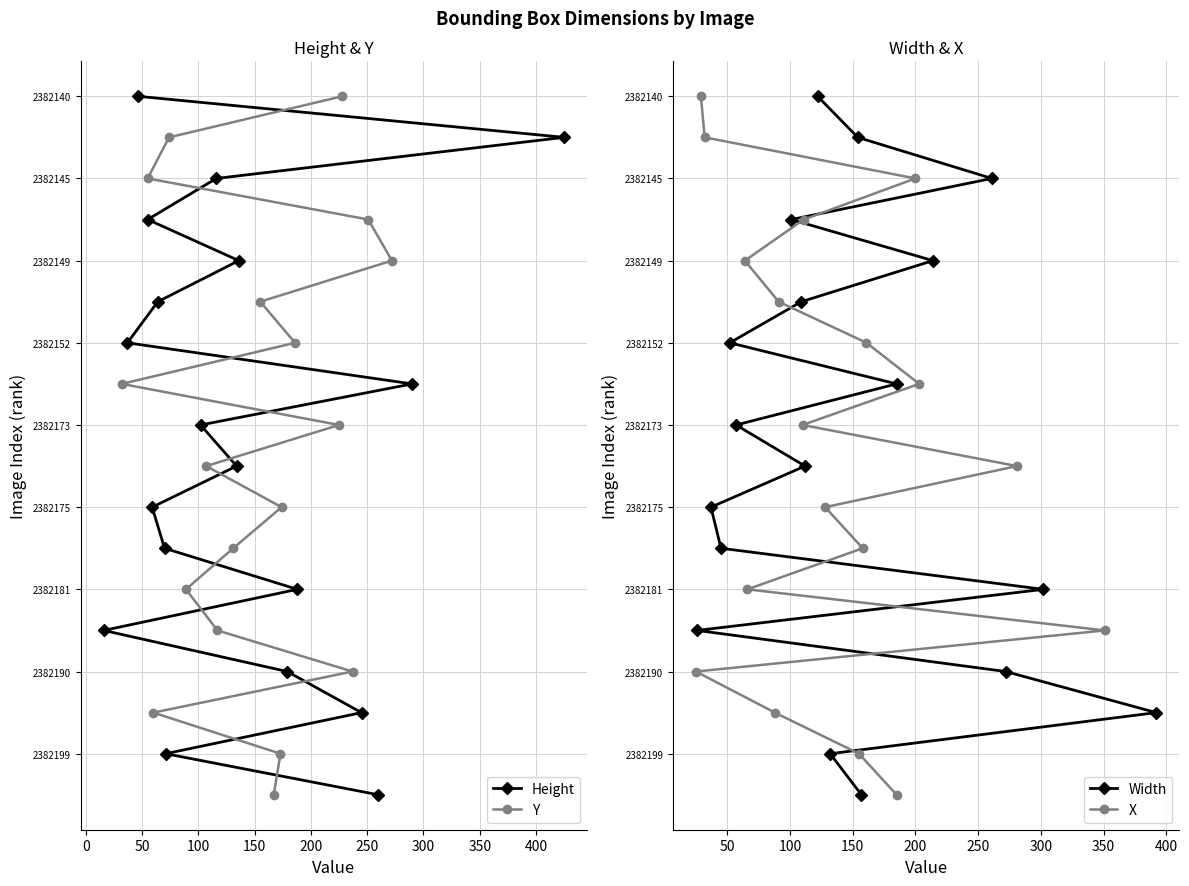

At how many categories does at least one series exceed 11?

6